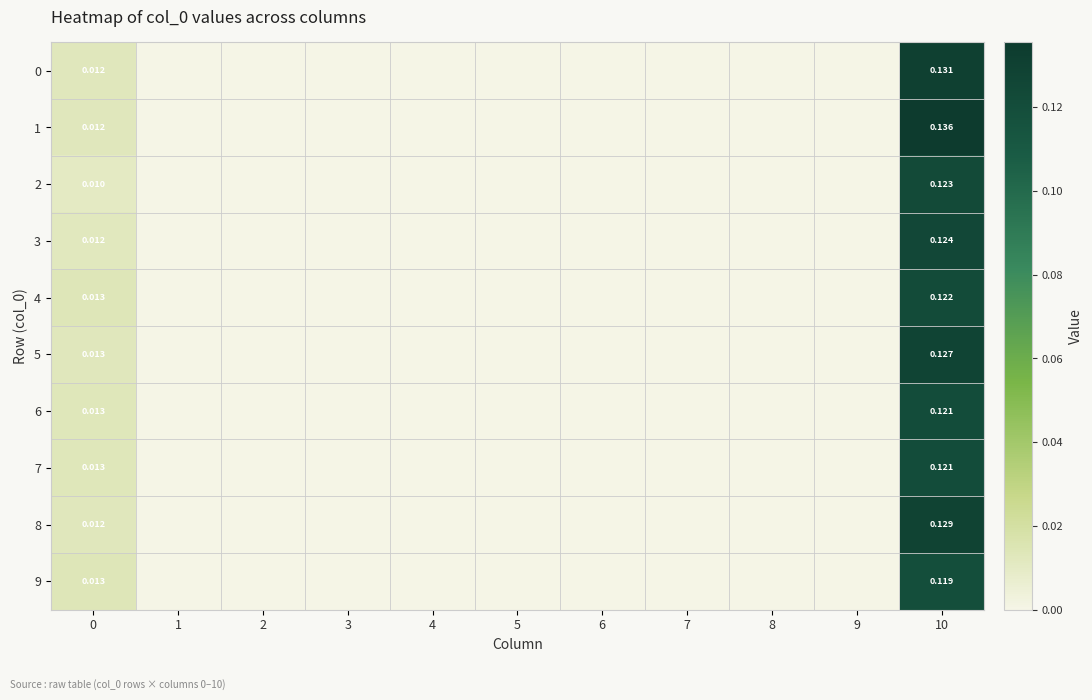

At which label does 6 reach its peak?

10